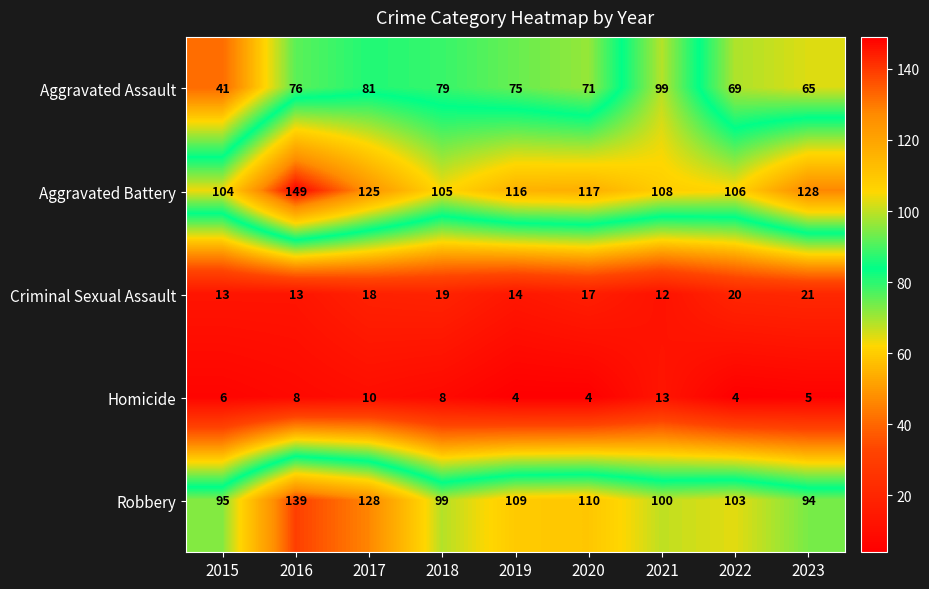

The value of Aggravated Assault at 2022 is 110. True or false?

False